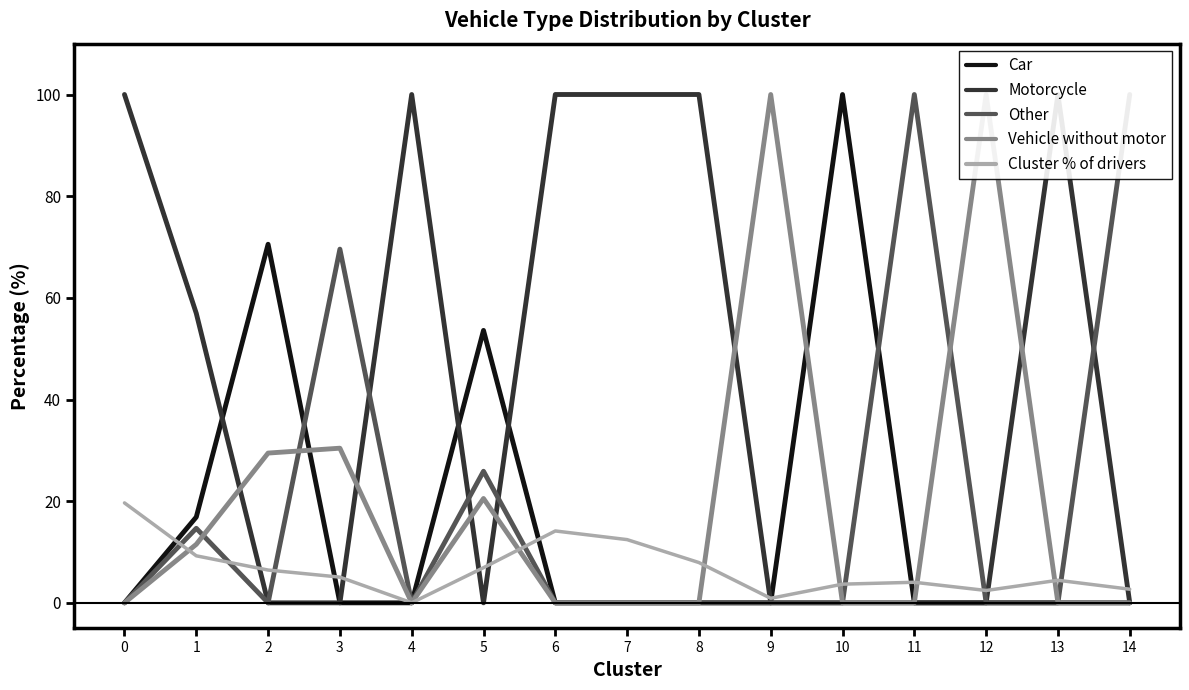

What are all the series names shown in the legend?

Car, Motorcycle, Other, Vehicle without motor, Cluster % of drivers